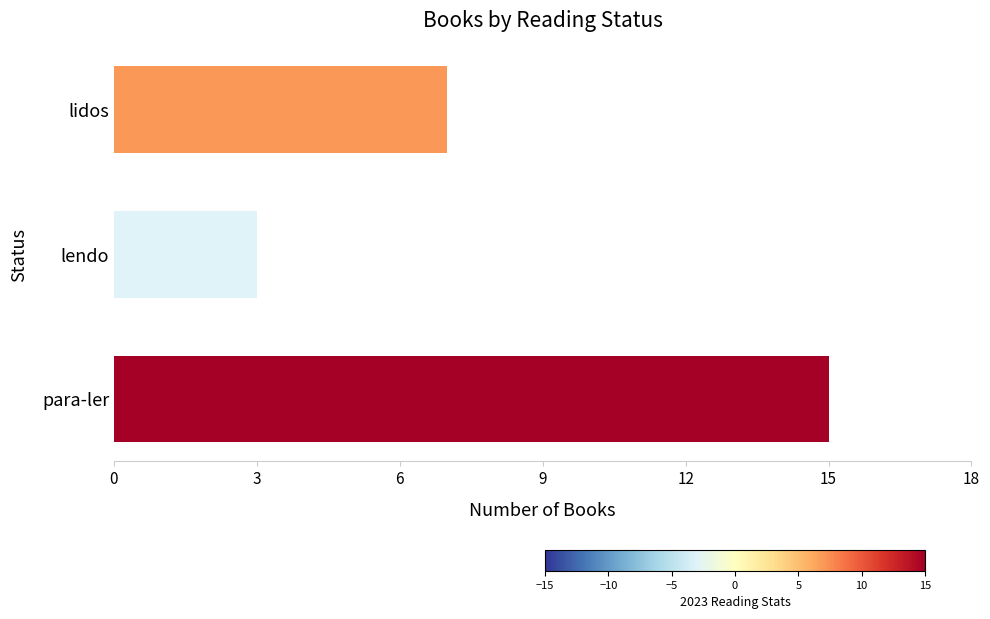

List the labels in order of value, largest first.

para-ler, lidos, lendo